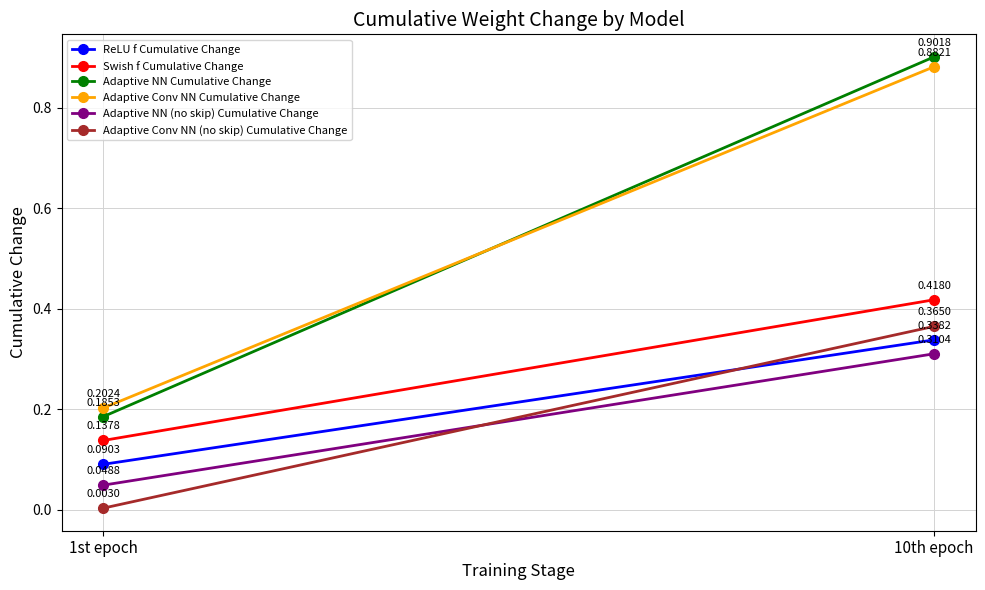

Which series changed the most between 1st epoch and 10th epoch?

Adaptive NN Cumulative Change